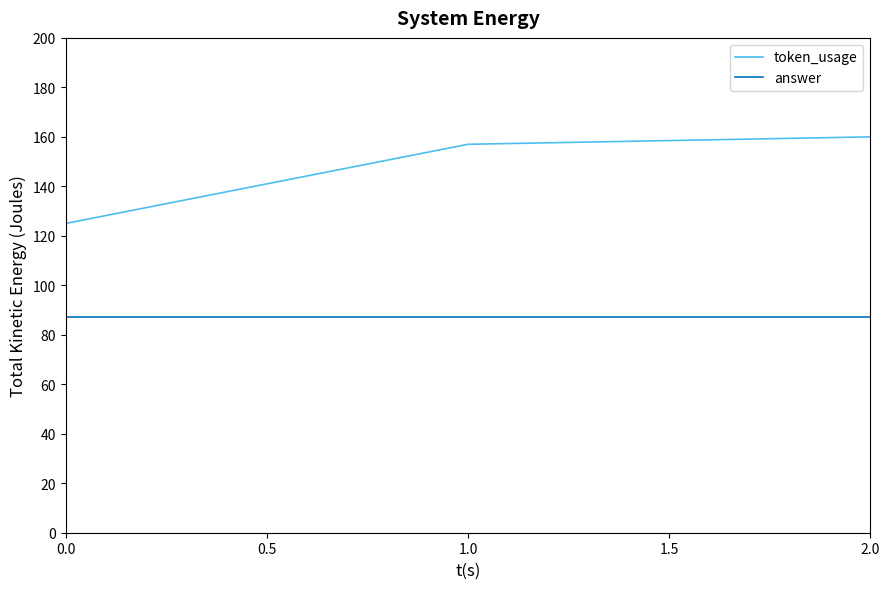

What is the maximum value for token_usage?

160